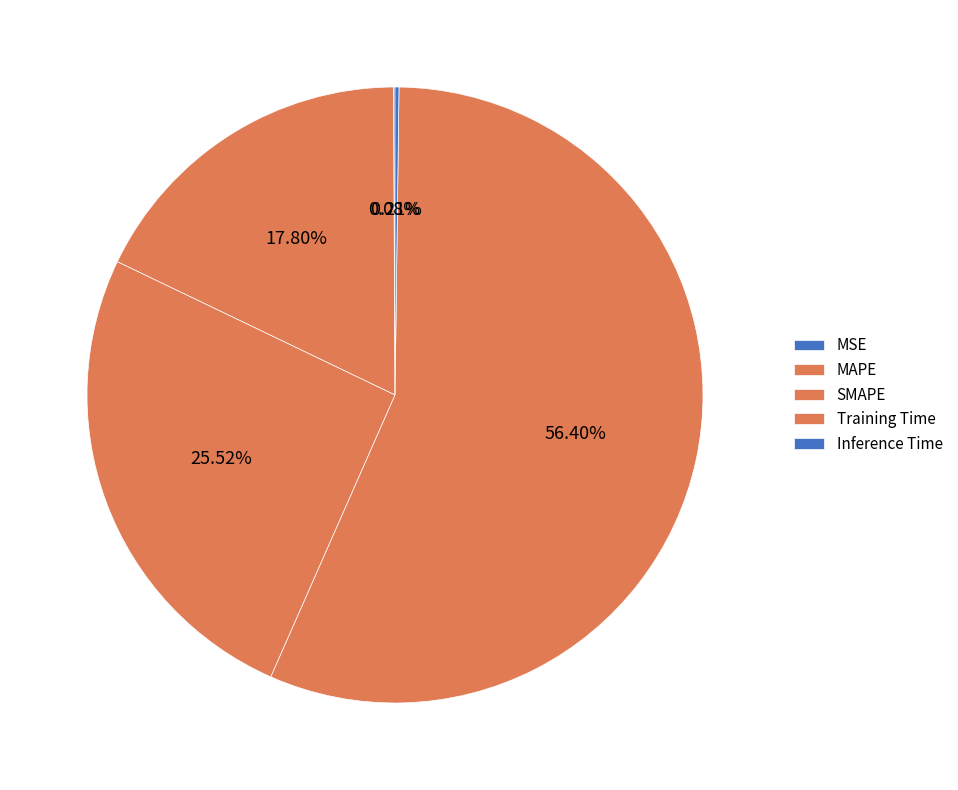

Is the sum of MSE and MAPE greater than half?

No